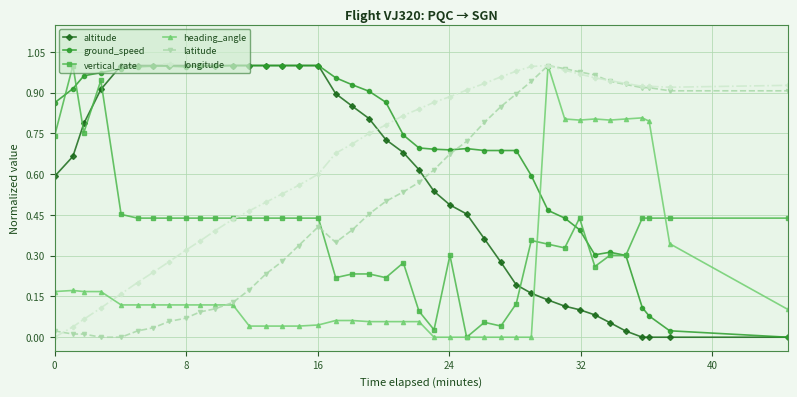

Which series ends up on top after the final intersection of altitude and longitude?

longitude